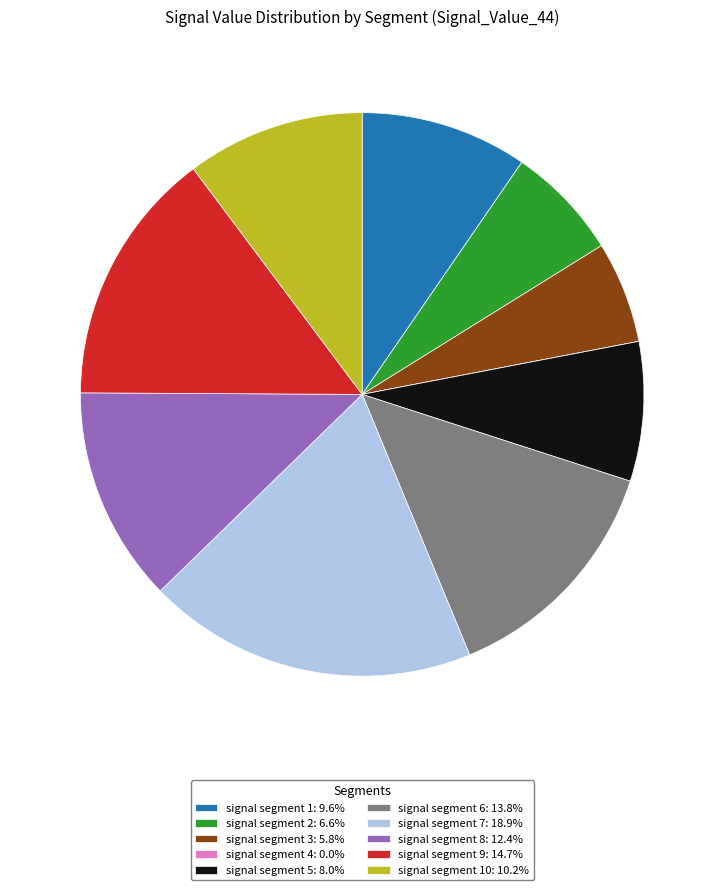

Is the sum of signal segment 7: 18.9% and signal segment 6: 13.8% greater than half?

No